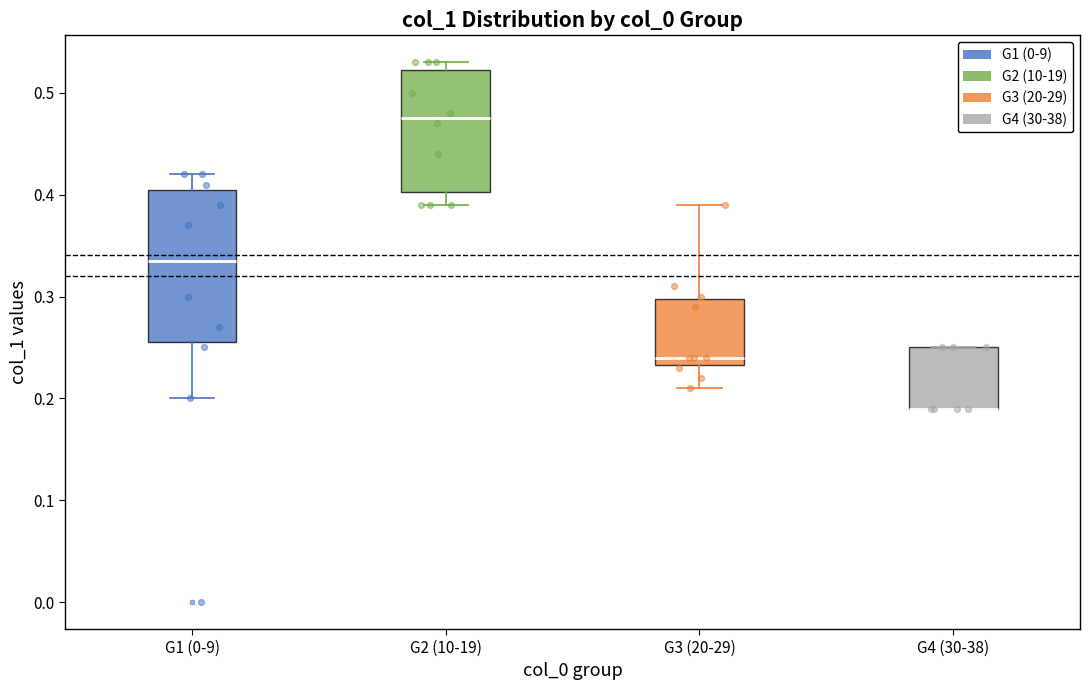

Where does the upper whisker of the box for G1 (0-9) end on the y-axis? The values are not printed on the chart, so give them approximately, as read against the axis.

0.42